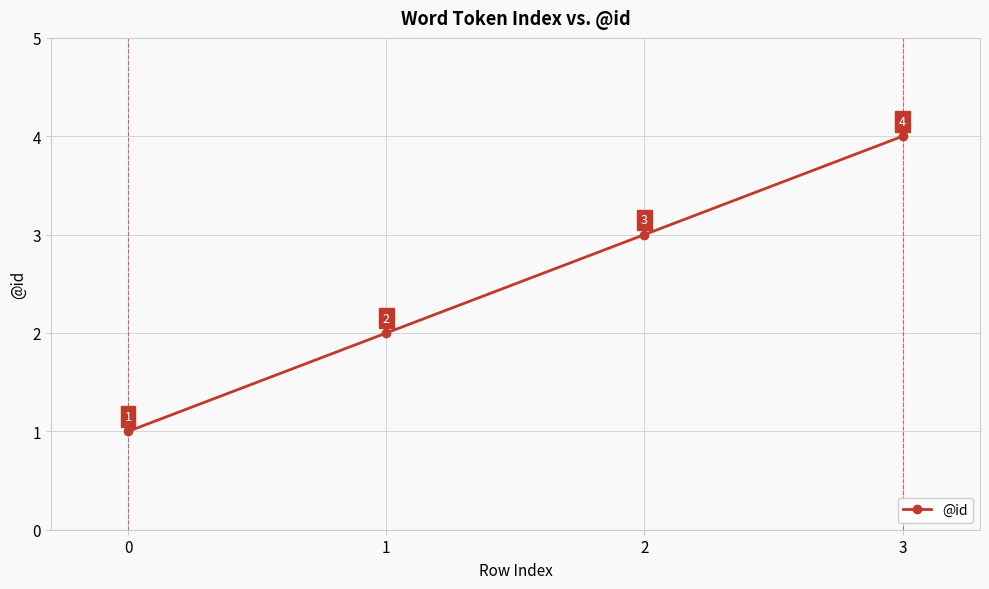

List the labels in order of value, largest first.

3, 2, 1, 0